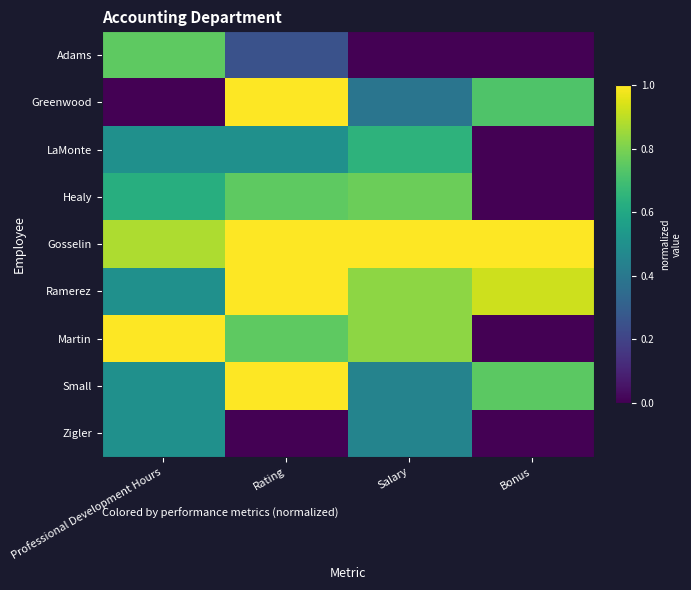

At Rating, list the series in order from largest to smallest.

Greenwood, Gosselin, Ramerez, Small, Healy, Martin, LaMonte, Adams, Zigler